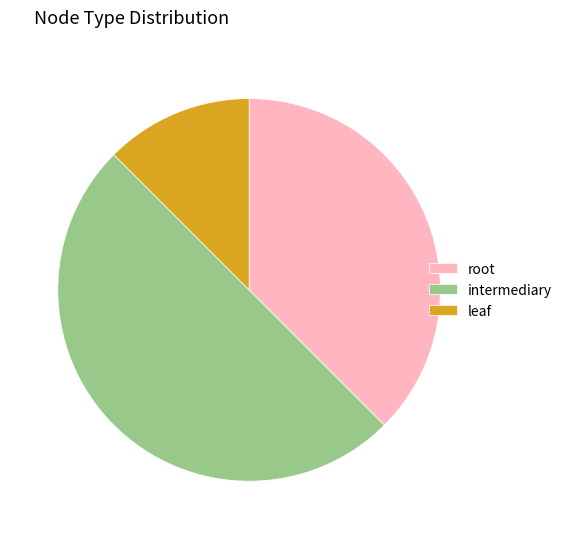

Is the sum of intermediary and leaf greater than half?

Yes